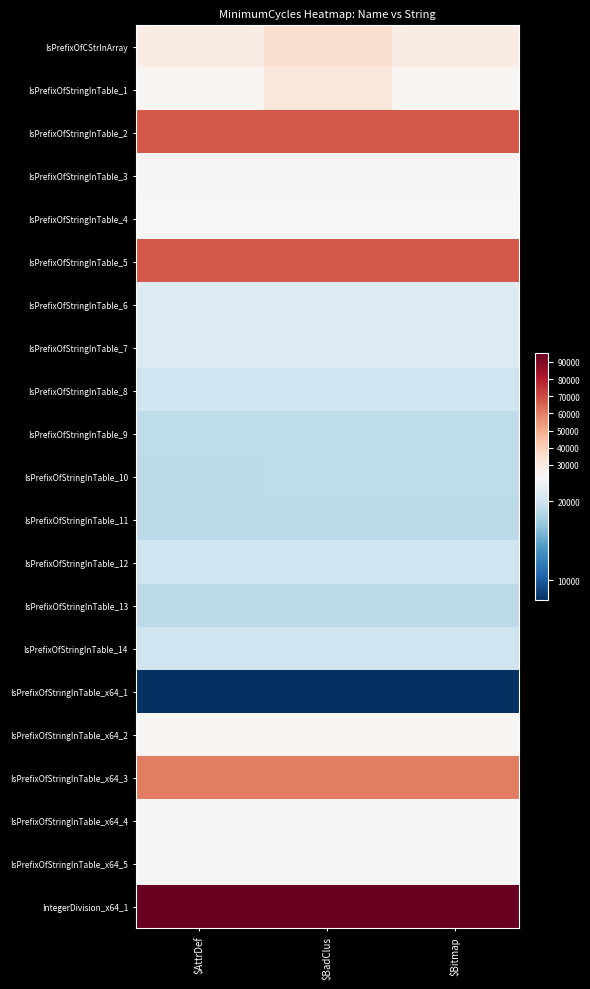

Reading right to left, list all the values displayed in this chart.

IsPrefixOfCStrInArray: $Bitmap=28210	$BadClus=34332	$AttrDef=28198
IsPrefixOfStringInTable_1: $Bitmap=24480	$BadClus=31036	$AttrDef=24470
IsPrefixOfStringInTable_2: $Bitmap=66920	$BadClus=66896	$AttrDef=66916
IsPrefixOfStringInTable_3: $Bitmap=23960	$BadClus=23974	$AttrDef=23954
IsPrefixOfStringInTable_4: $Bitmap=23050	$BadClus=23060	$AttrDef=23044
IsPrefixOfStringInTable_5: $Bitmap=66960	$BadClus=66904	$AttrDef=66954
IsPrefixOfStringInTable_6: $Bitmap=20940	$BadClus=20934	$AttrDef=20936
IsPrefixOfStringInTable_7: $Bitmap=20940	$BadClus=20932	$AttrDef=20936
IsPrefixOfStringInTable_8: $Bitmap=19990	$BadClus=20004	$AttrDef=19984
IsPrefixOfStringInTable_9: $Bitmap=19080	$BadClus=19064	$AttrDef=19074
IsPrefixOfStringInTable_10: $Bitmap=19040	$BadClus=19070	$AttrDef=19034
IsPrefixOfStringInTable_11: $Bitmap=18990	$BadClus=19014	$AttrDef=18988
IsPrefixOfStringInTable_12: $Bitmap=19950	$BadClus=19982	$AttrDef=19942
IsPrefixOfStringInTable_13: $Bitmap=19010	$BadClus=19006	$AttrDef=19008
IsPrefixOfStringInTable_14: $Bitmap=19980	$BadClus=19942	$AttrDef=19972
IsPrefixOfStringInTable_x64_1: $Bitmap=7490	$BadClus=7488	$AttrDef=7486
IsPrefixOfStringInTable_x64_2: $Bitmap=24660	$BadClus=24672	$AttrDef=24654
IsPrefixOfStringInTable_x64_3: $Bitmap=59760	$BadClus=59754	$AttrDef=59750
IsPrefixOfStringInTable_x64_4: $Bitmap=23830	$BadClus=23874	$AttrDef=23822
IsPrefixOfStringInTable_x64_5: $Bitmap=23730	$BadClus=23760	$AttrDef=23724
IntegerDivision_x64_1: $Bitmap=95000	$BadClus=95000	$AttrDef=95000